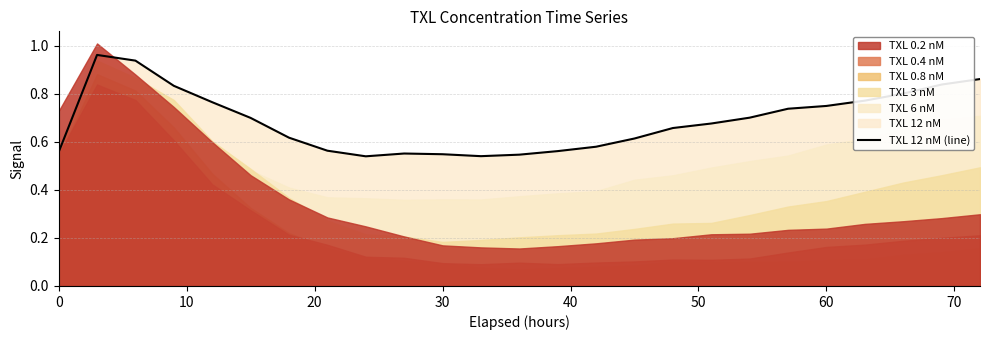

The chart shows a value of 0.3 at 16. True or false?

False